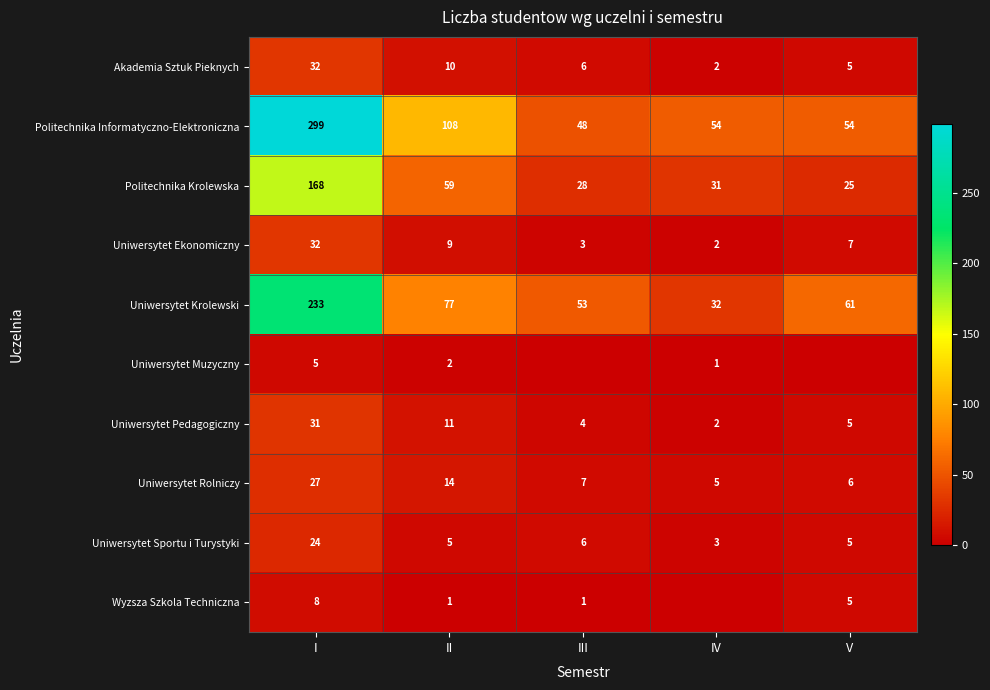

Which category has the highest value across all series?

I